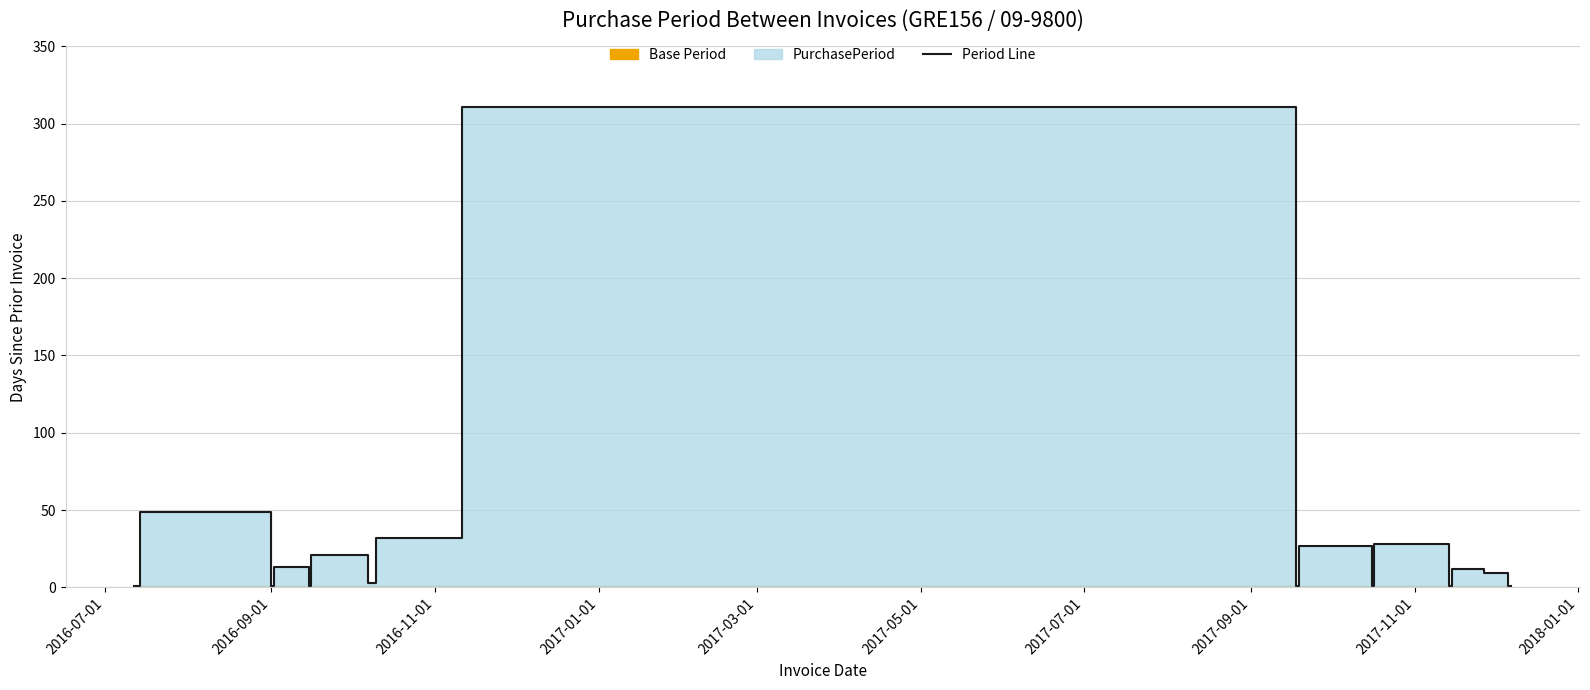

The chart shows a value of 13 at 14. True or false?

False